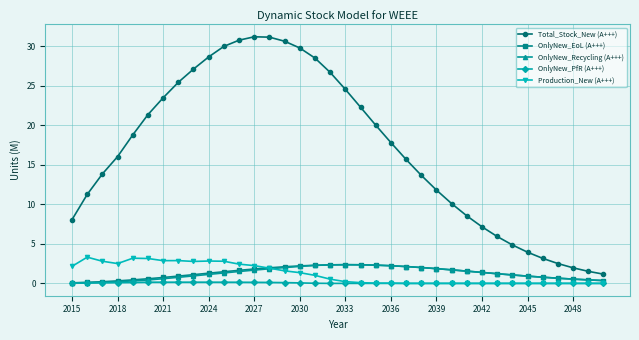

Which series has the largest total across all categories?

Total_Stock_New (A+++)